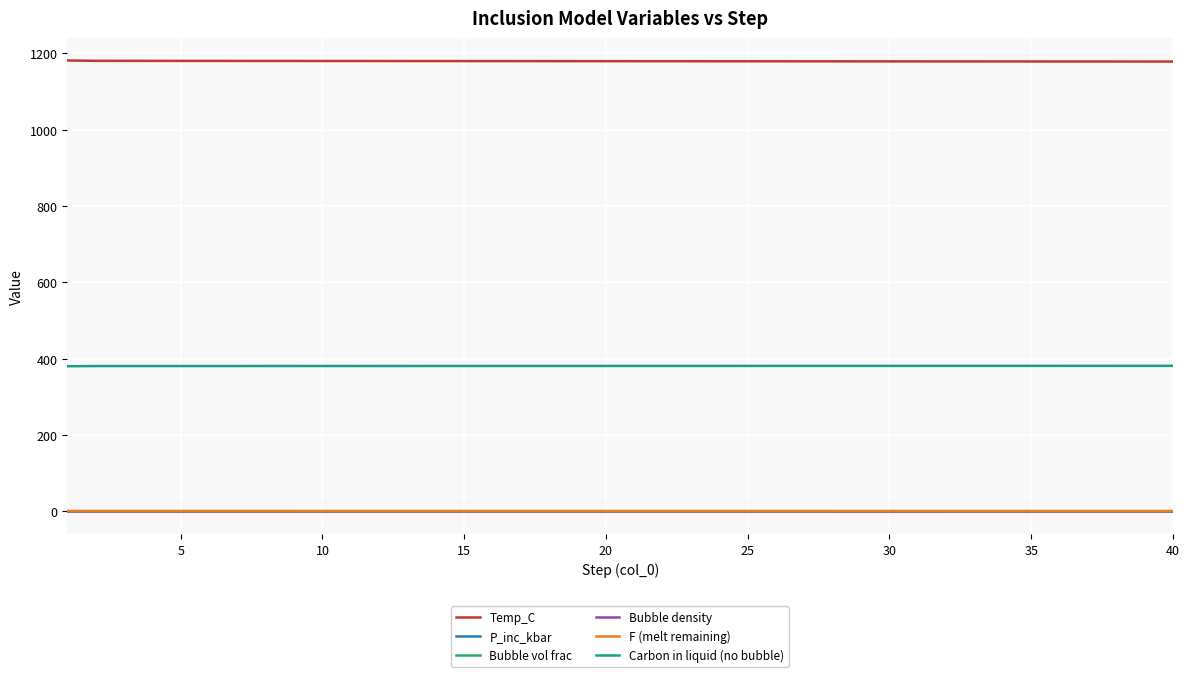

True or false: Temp_C and F (melt remaining) cross at least once.

False